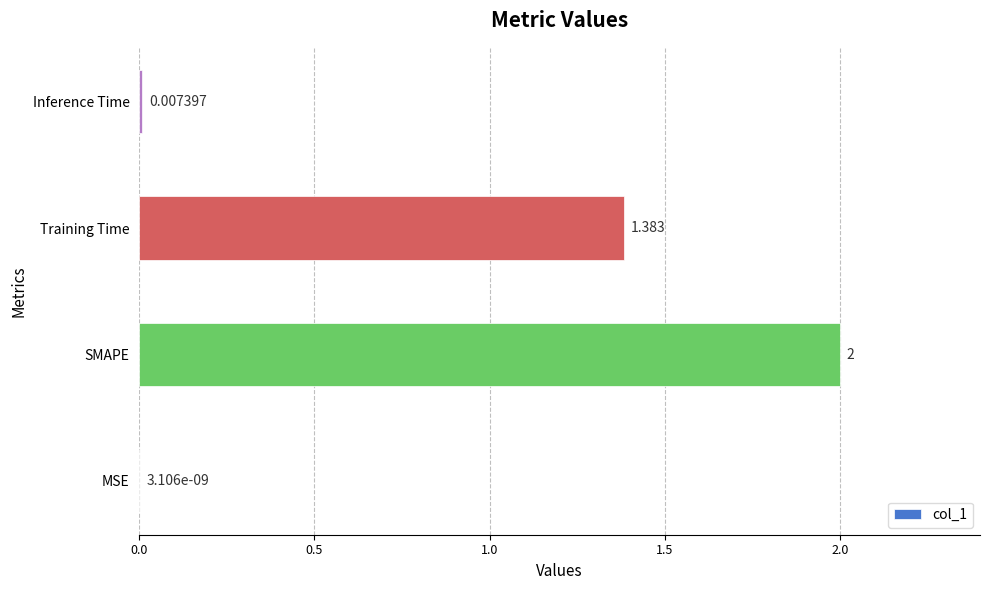

Which has a higher value, MSE or SMAPE?

SMAPE